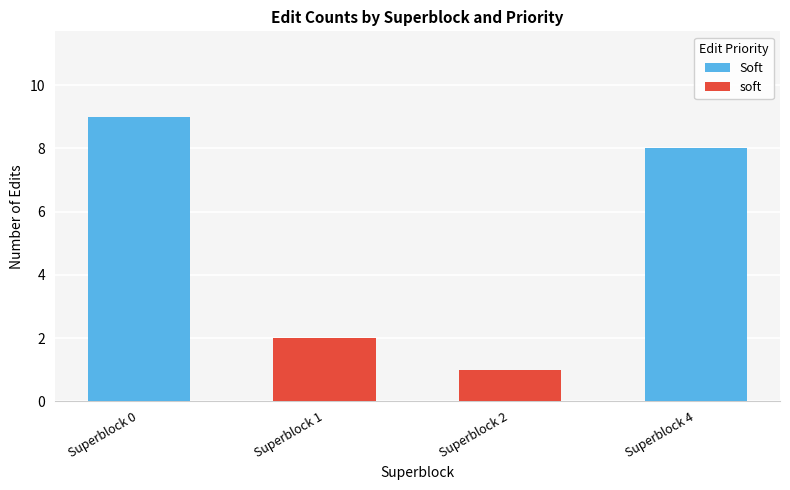

What is the highest value of the Soft series?

9